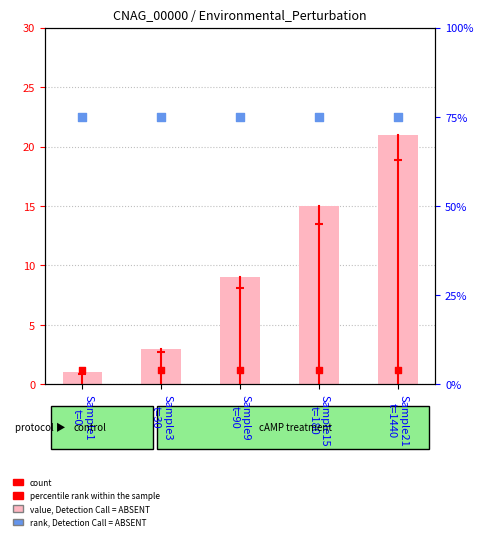

Is the value of rank, Detection Call = ABSENT at Sample21
t=1440 greater than the value of percentile rank within the sample at Sample3
t=30?

Yes